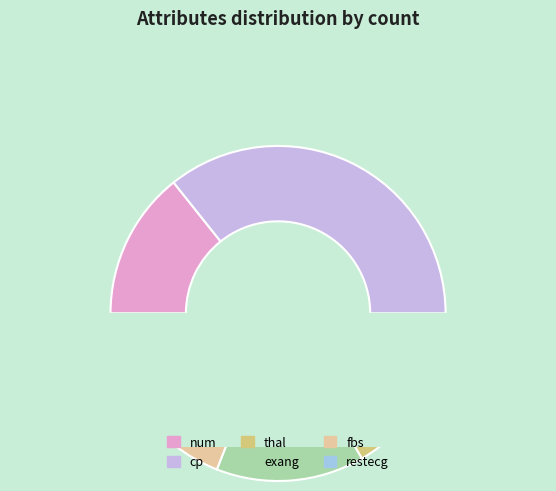

The fbs slice represents 24% of the pie. True or false?

False